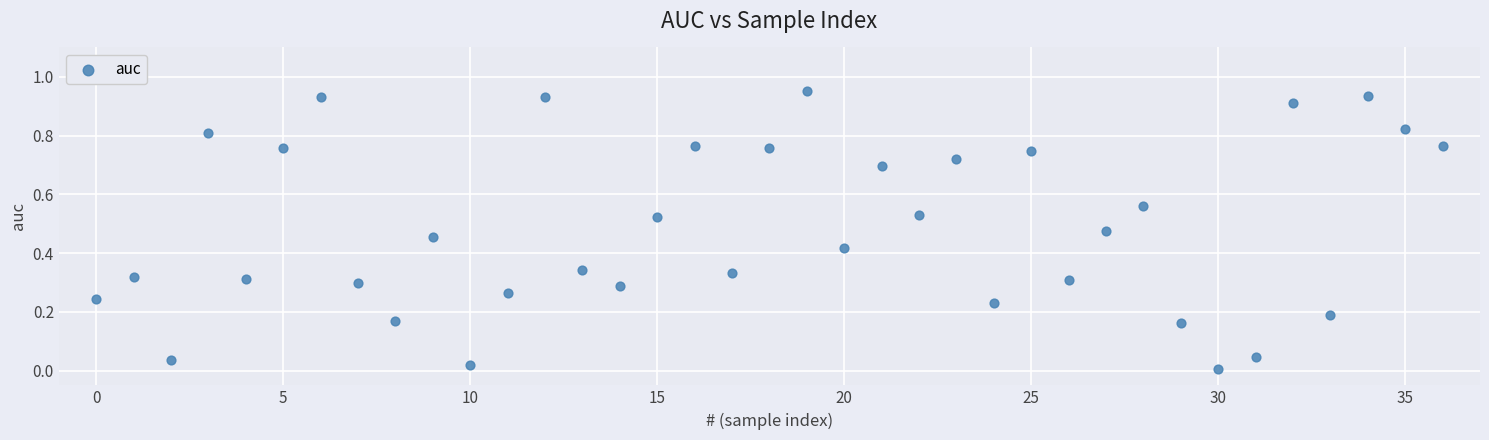

How many data points are displayed?

37